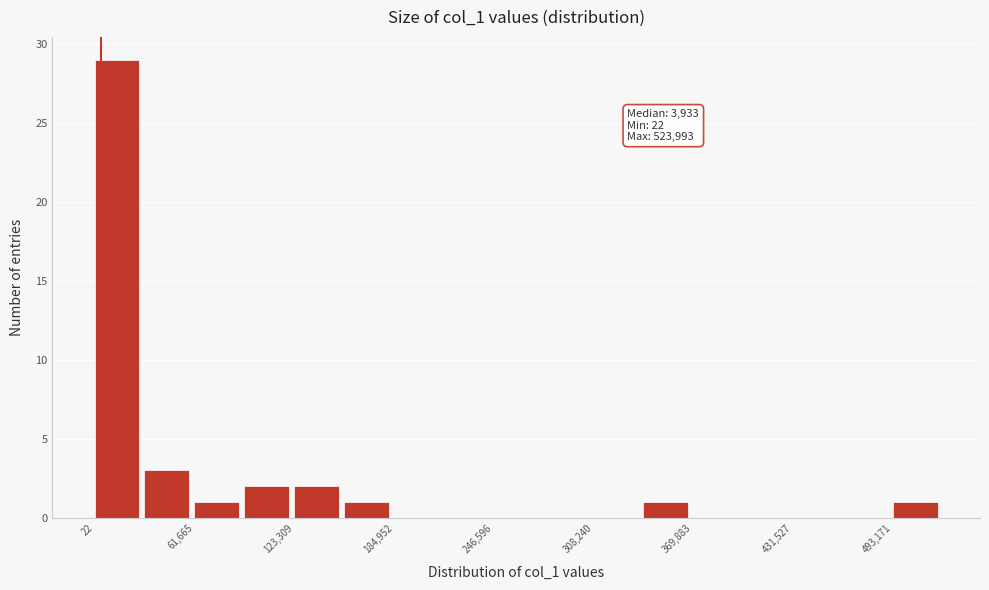

Read against the x-axis, roughly where is the centre of the tallest bar?

10000